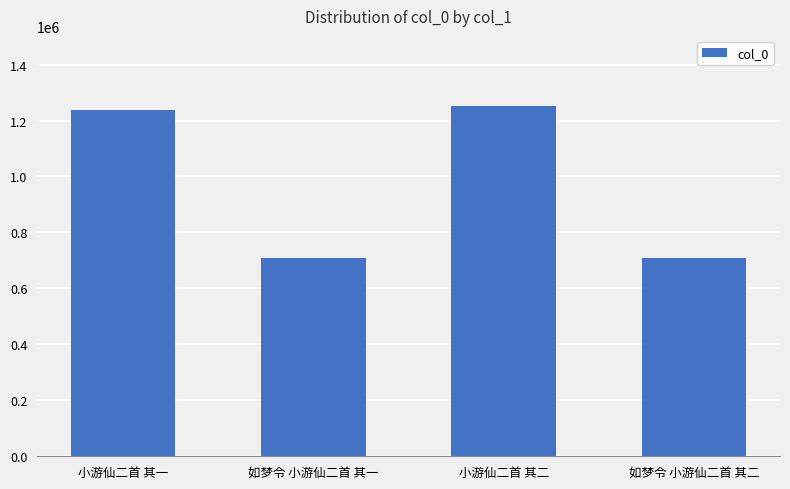

True or false: the data shows 351500 at 如梦令 小游仙二首 其二.

False